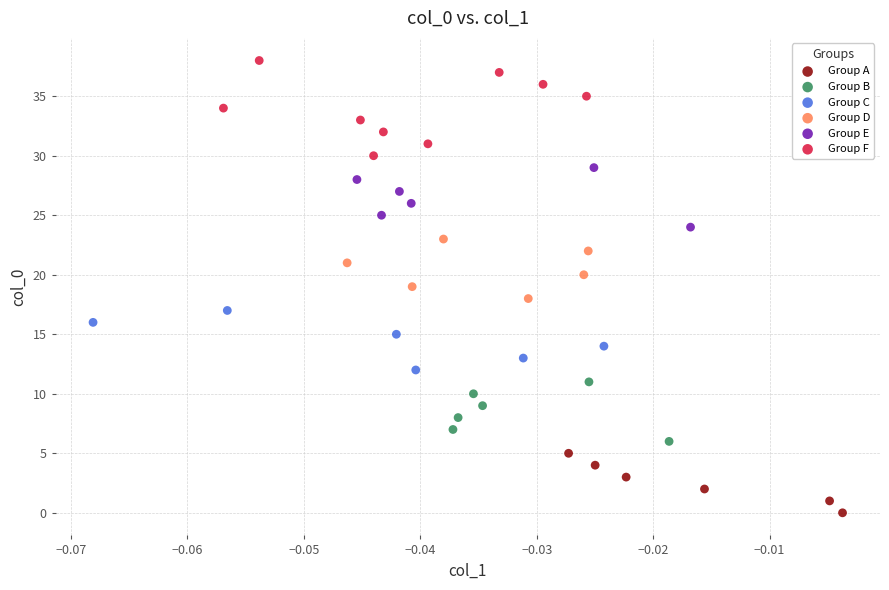

Which series reaches the minimum Y coordinate?

Group A